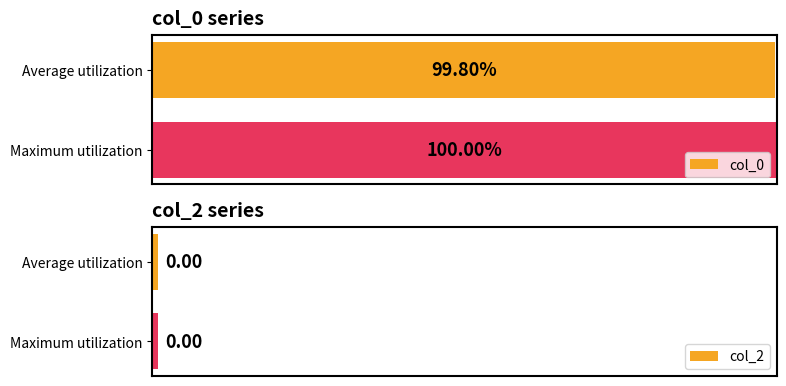

At which label is col_0 closest to 99?

Average utilization